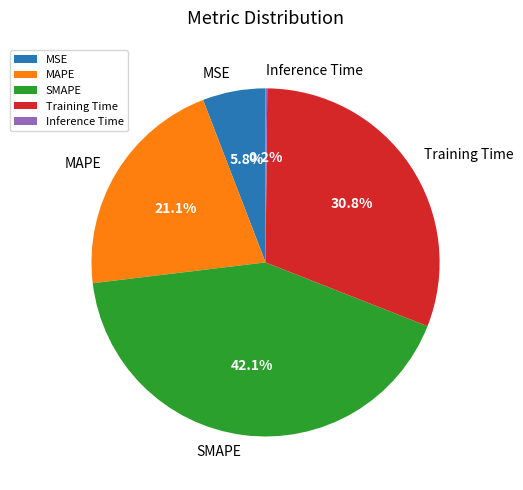

Is there a majority slice in this chart?

No